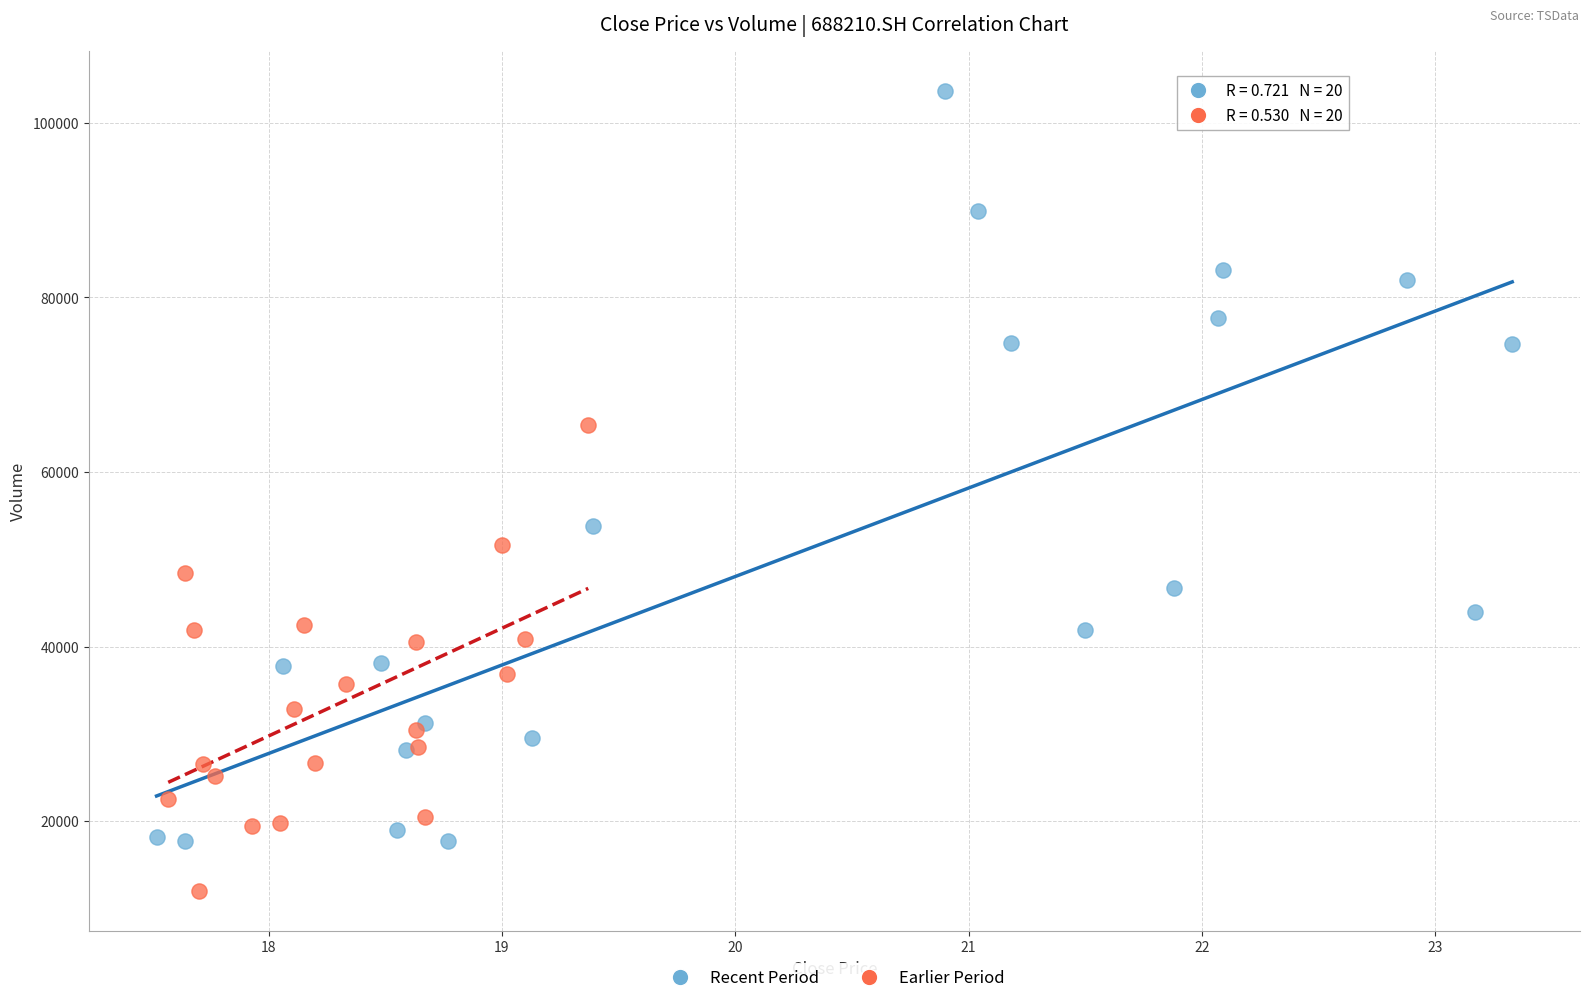

Which series has the widest spread of Y values?

Recent Period